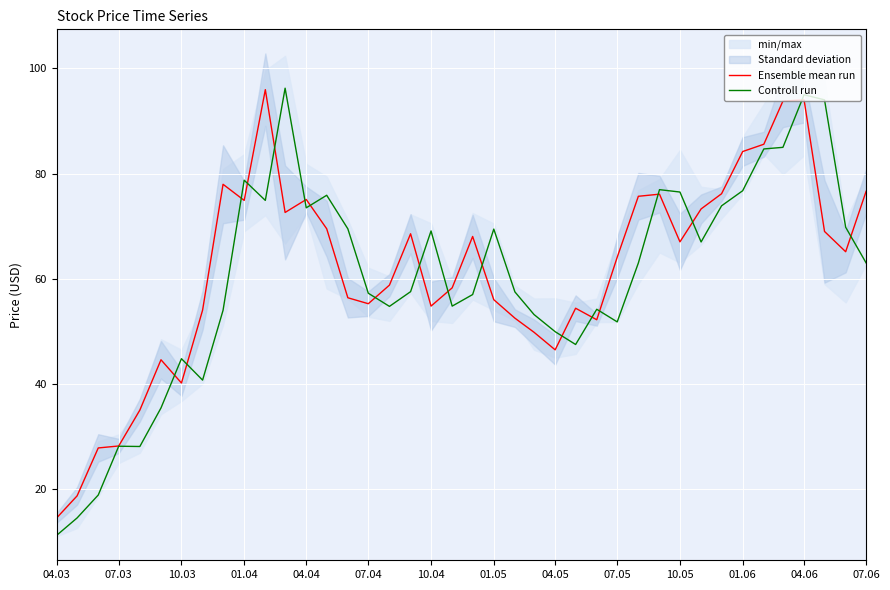

At how many categories does at least one series exceed 84?

7